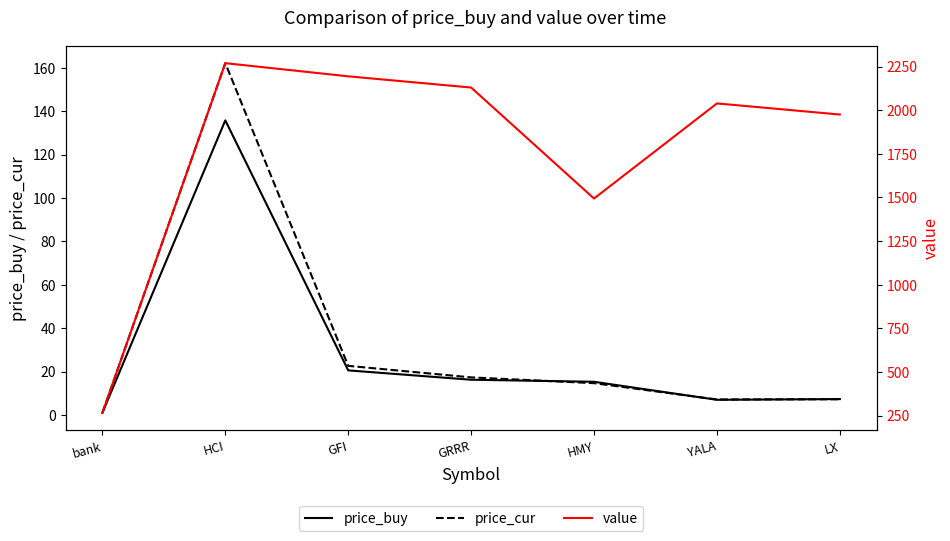

What value does the price_cur series have at bank?

1.0